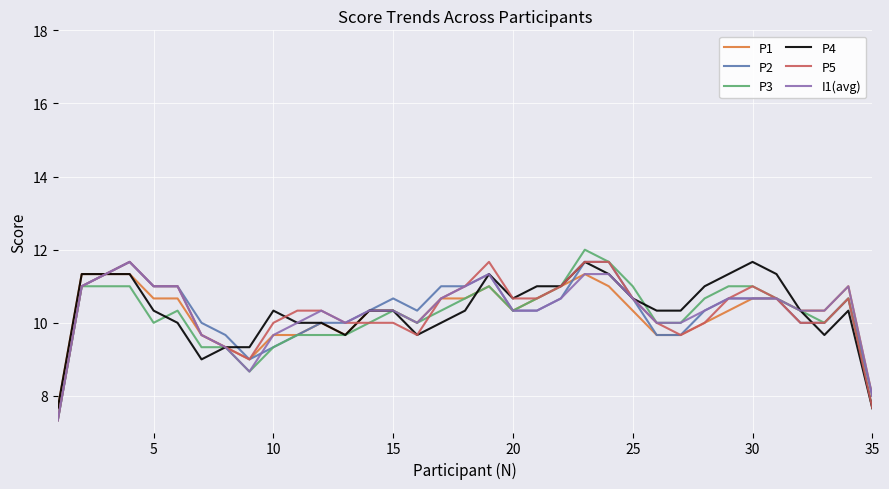

What is the highest value of the P4 series?

11.7